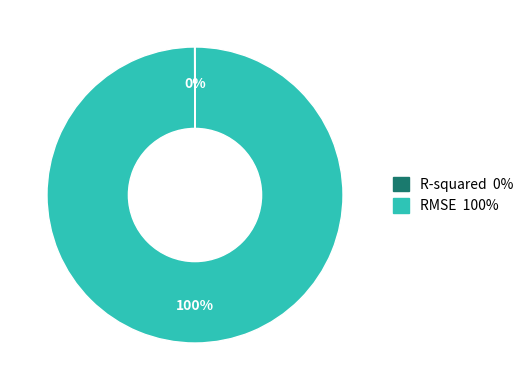

To the nearest percent, what percentage of the pie is RMSE?

100%